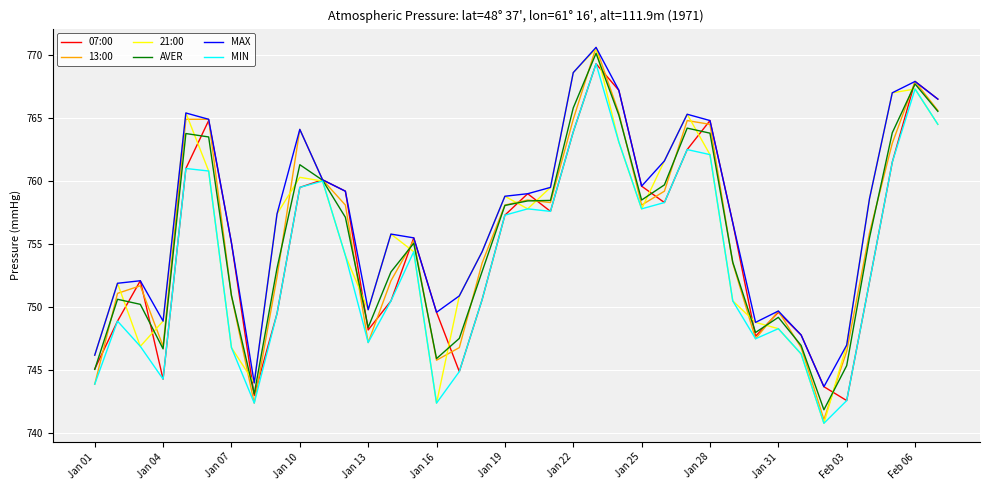

Which series has the largest range (max minus min)?

21:00